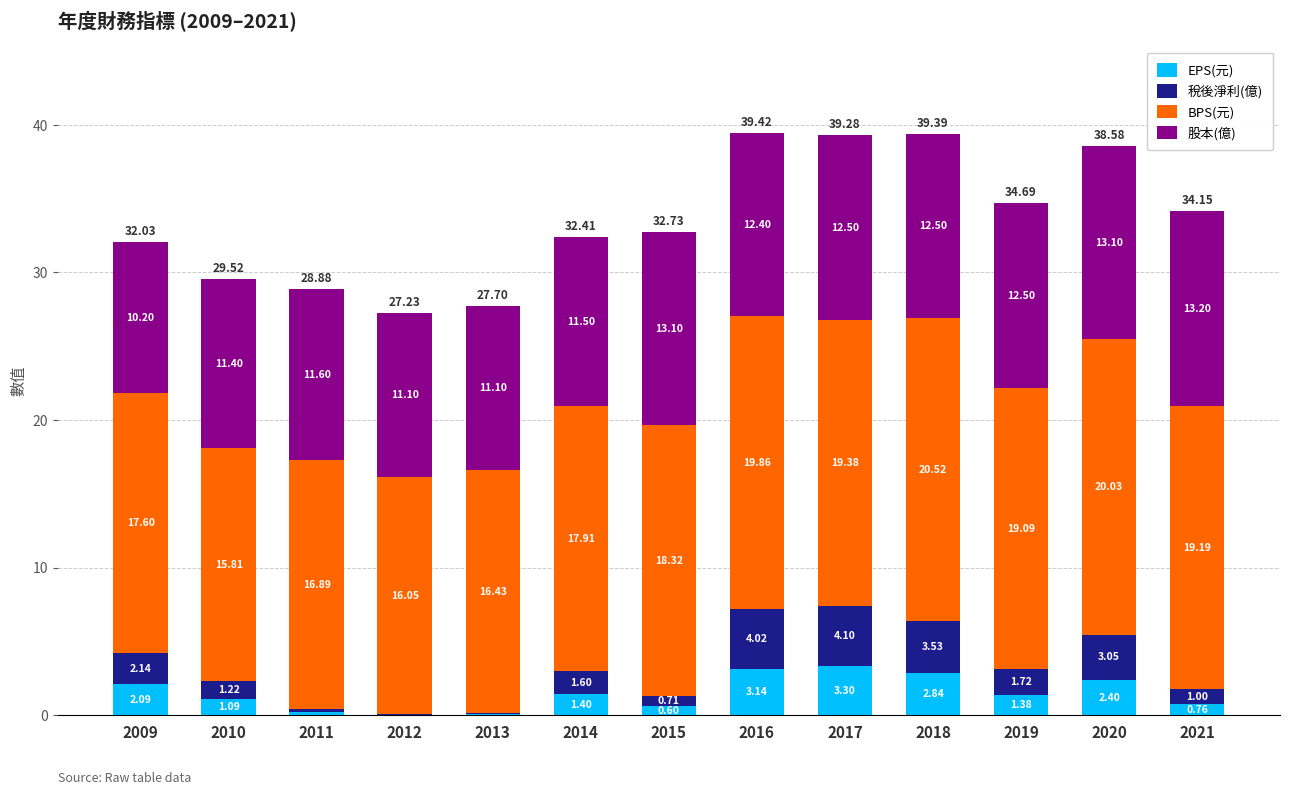

Where is EPS(元) nearest to the value 1?

2010